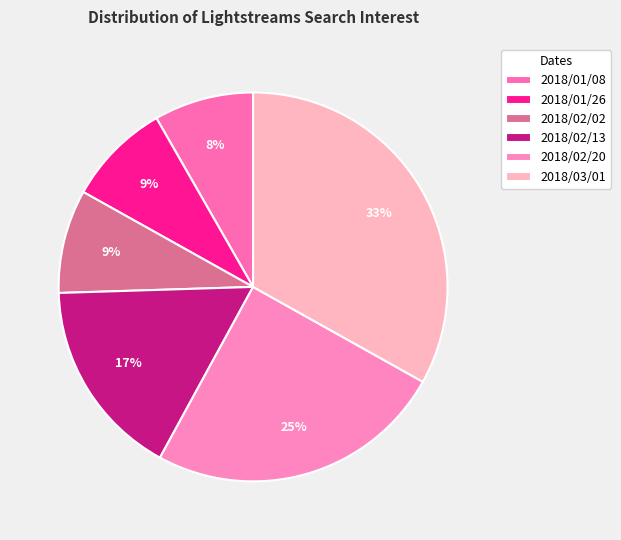

What is the ratio of the value at 2018/02/02 to the value at 2018/02/13?

0.5